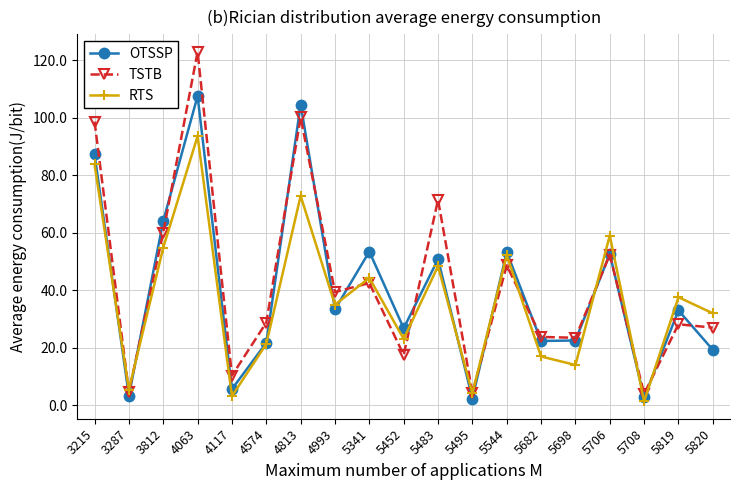

What is the spread (max minus min) of values at 5820?

12.7